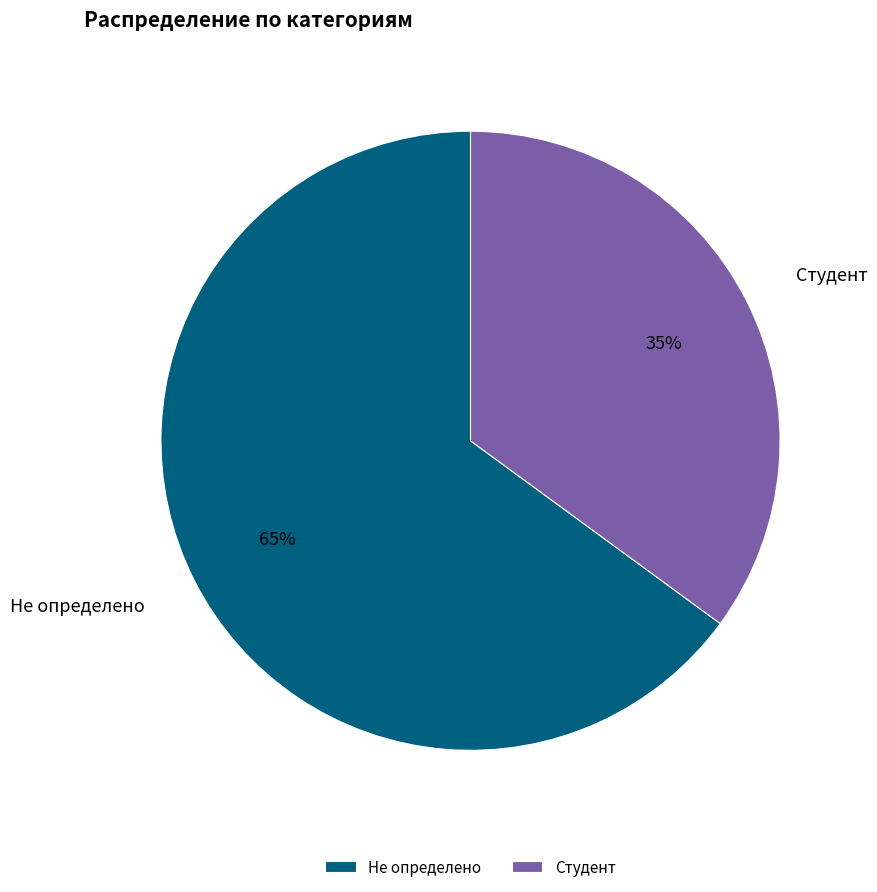

What percentage is the Не определено slice, to the nearest percent?

65%